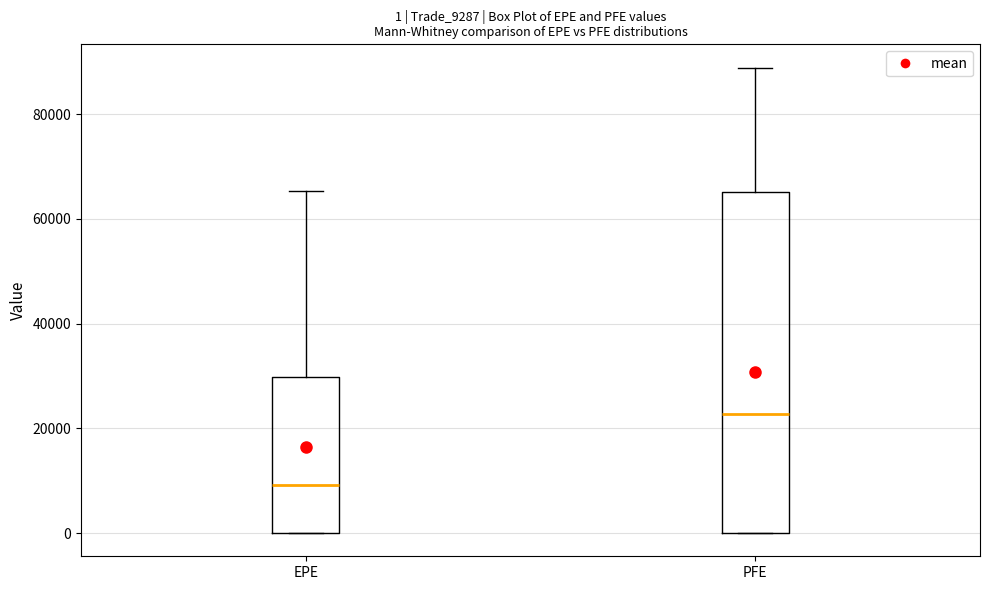

Which box's median line is the lowest?

EPE